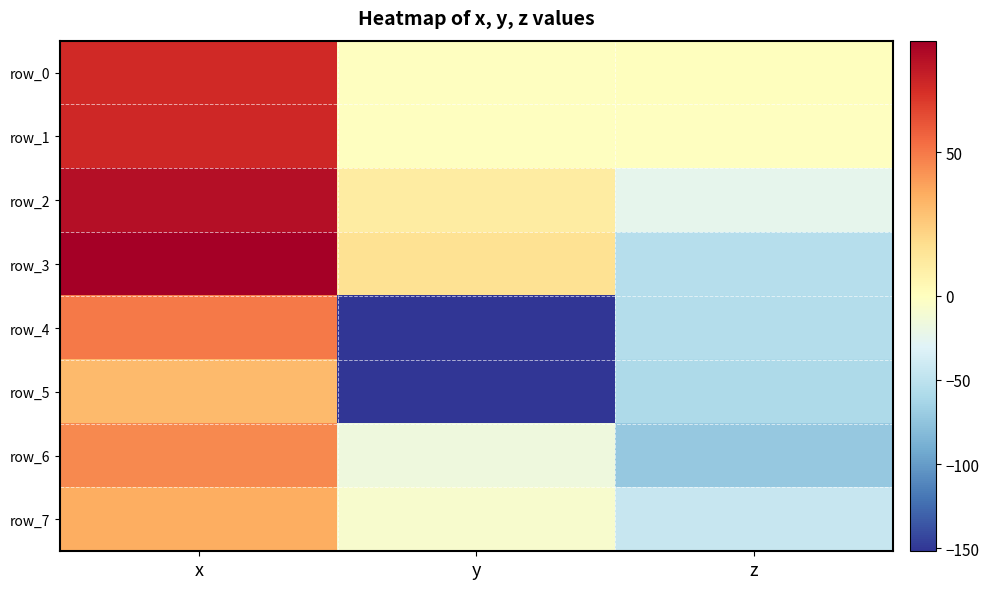

Which series has the largest total across all categories?

row_0